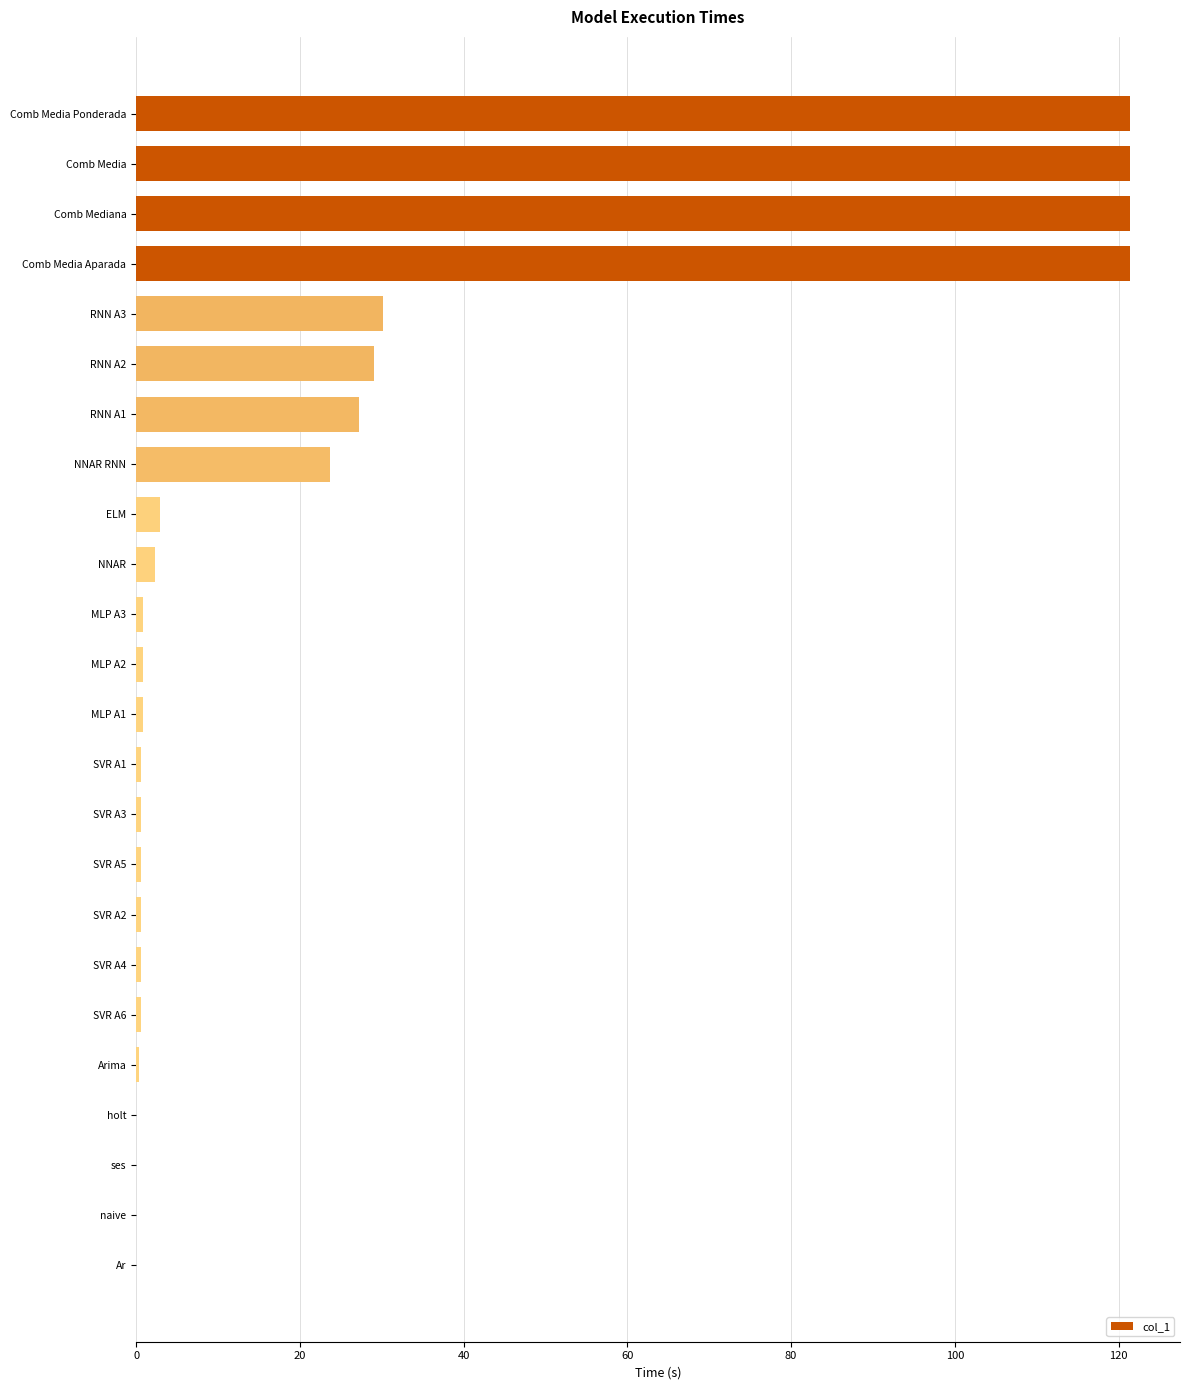

True or false: the data shows 170.9 at Comb Media Aparada.

False